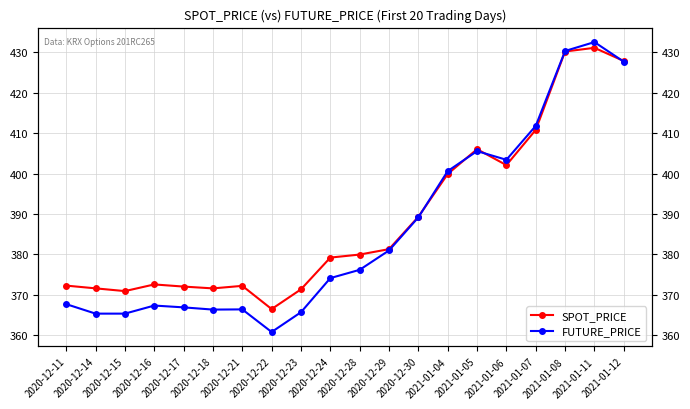

What position from the left is 2020-12-18?

6